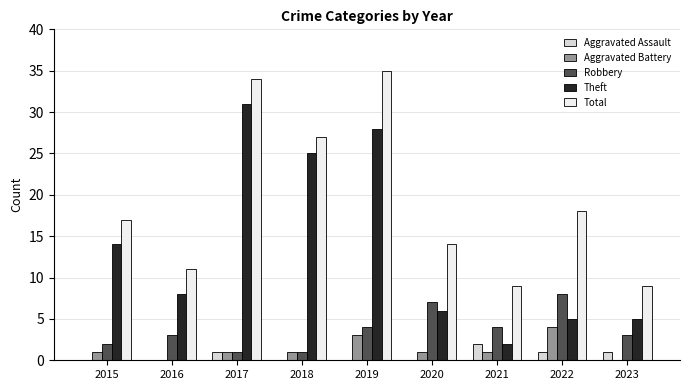

How many categories are shown in the chart?

9